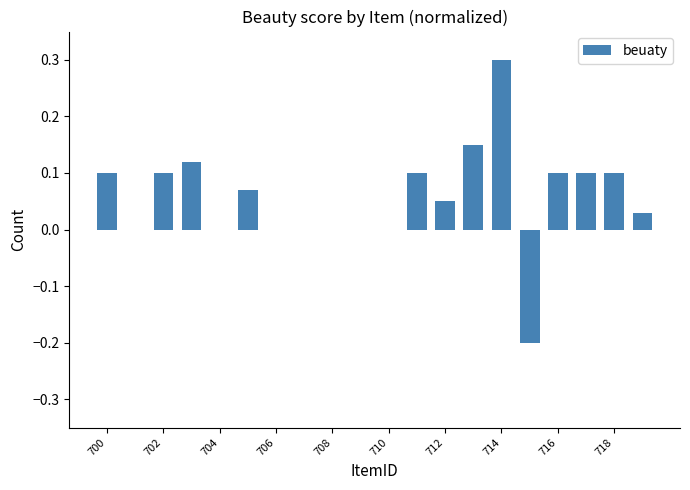

What is the maximum value shown in the chart?

0.3